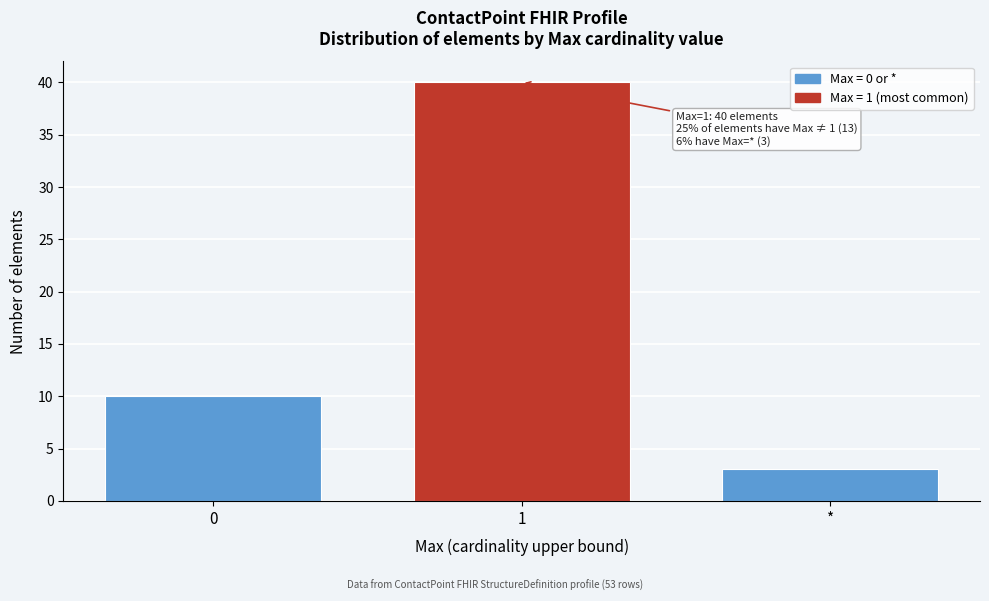

Reading left to right, transcribe all the data shown in this chart.

10	40	3